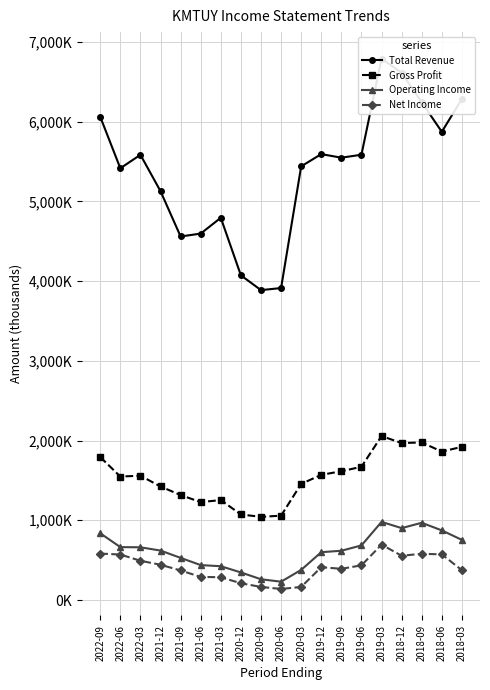

Which series has the largest range (max minus min)?

Total Revenue